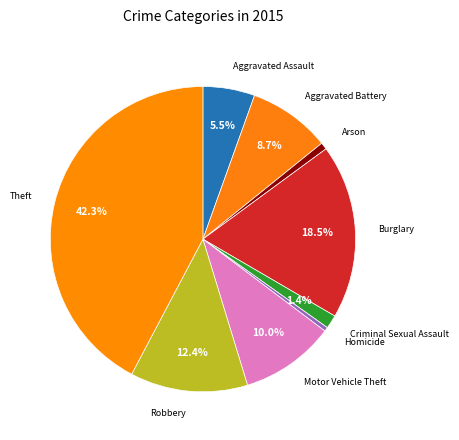

How much of the chart is everything except Burglary?

81.5%